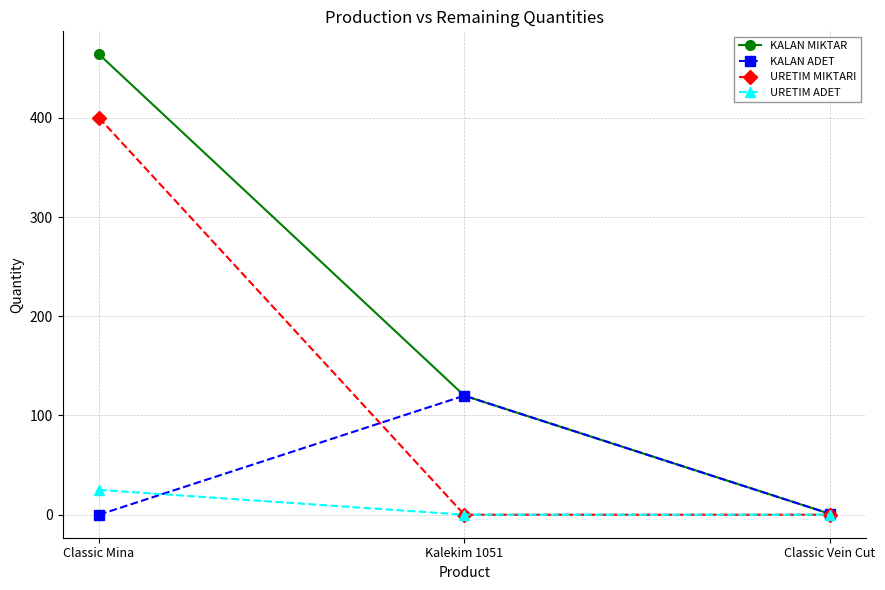

Which series has the largest total across all categories?

KALAN MIKTAR